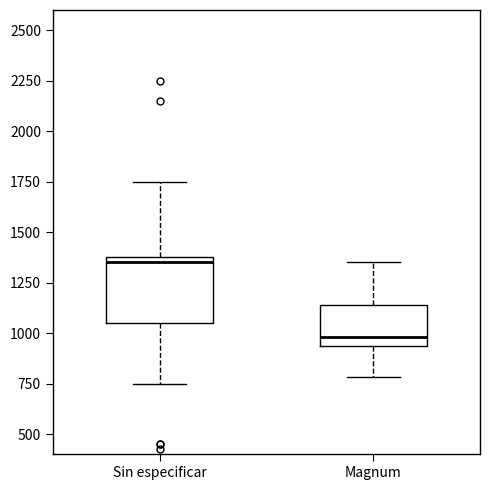

Reading left to right, transcribe this box plot: for each box, give where its median line is, the range the box spans, and where its two whiskers end, as read against the y-axis. The values are not printed on the chart, so give them approximately, as read against the axis.

Sin especificar: median 1350, box 1050 to 1400, whiskers 750 to 1750
Magnum: median 1000, box 950 to 1150, whiskers 800 to 1350